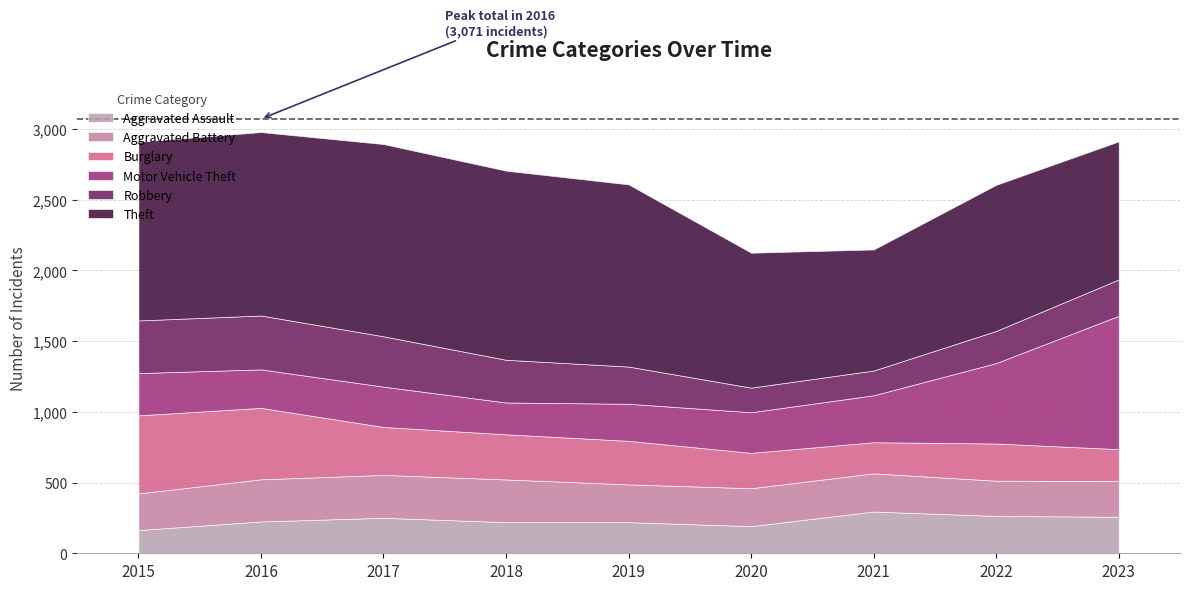

Reading right to left, what are all the values shown in this chart?

Aggravated Assault: 2023=258	2022=264	2021=295	2020=192	2019=220	2018=220	2017=251	2016=225	2015=164
Aggravated Battery: 2023=253	2022=249	2021=270	2020=268	2019=267	2018=302	2017=303	2016=298	2015=259
Burglary: 2023=225	2022=263	2021=220	2020=250	2019=308	2018=319	2017=339	2016=505	2015=552
Motor Vehicle Theft: 2023=943	2022=569	2021=332	2020=287	2019=262	2018=225	2017=285	2016=272	2015=299
Robbery: 2023=257	2022=227	2021=175	2020=174	2019=263	2018=302	2017=356	2016=381	2015=372
Theft: 2023=976	2022=1033	2021=856	2020=954	2019=1288	2018=1337	2017=1359	2016=1297	2015=1263